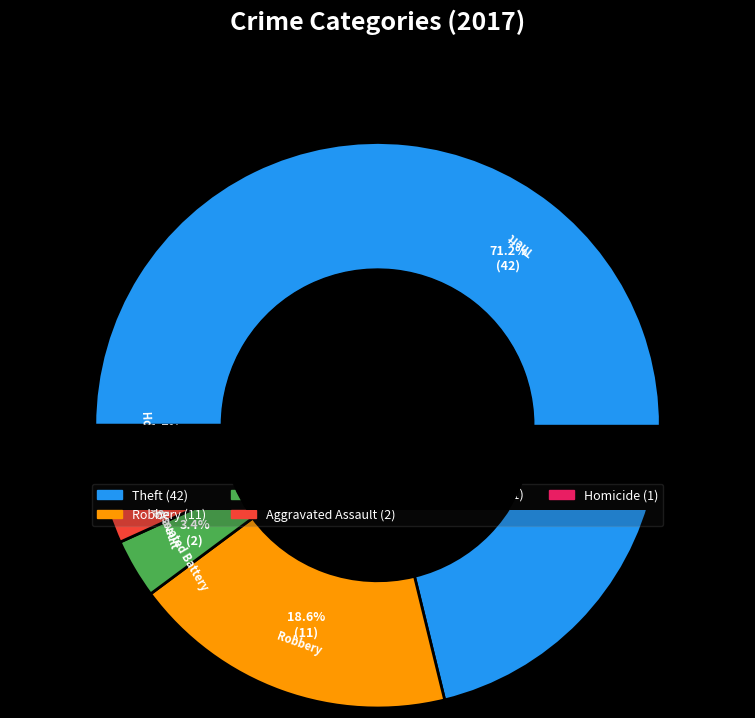

Is there a majority slice in this chart?

Yes